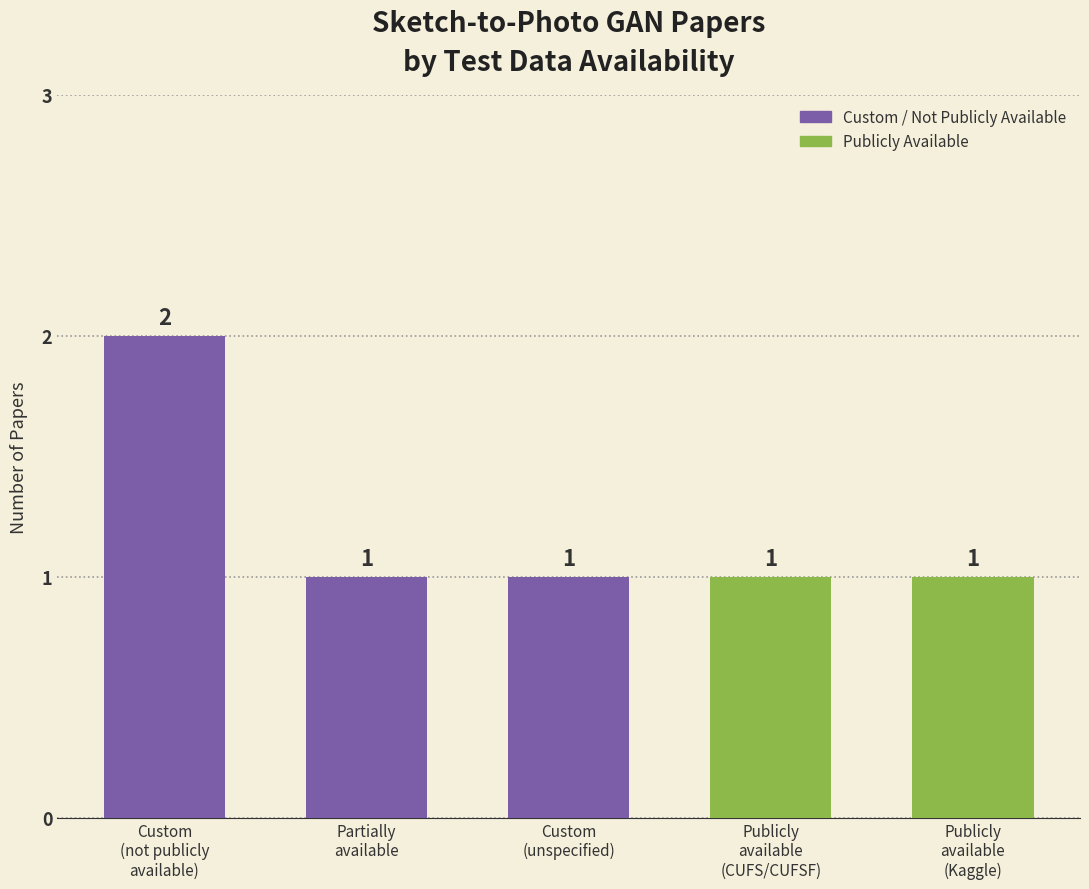

What position from the left is Publicly
available
(Kaggle)?

5